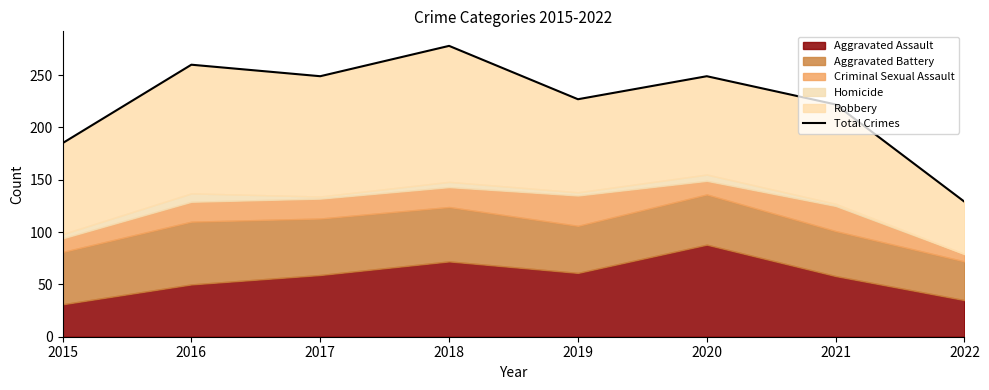

Between 2018 and 2021, which is larger?

2018